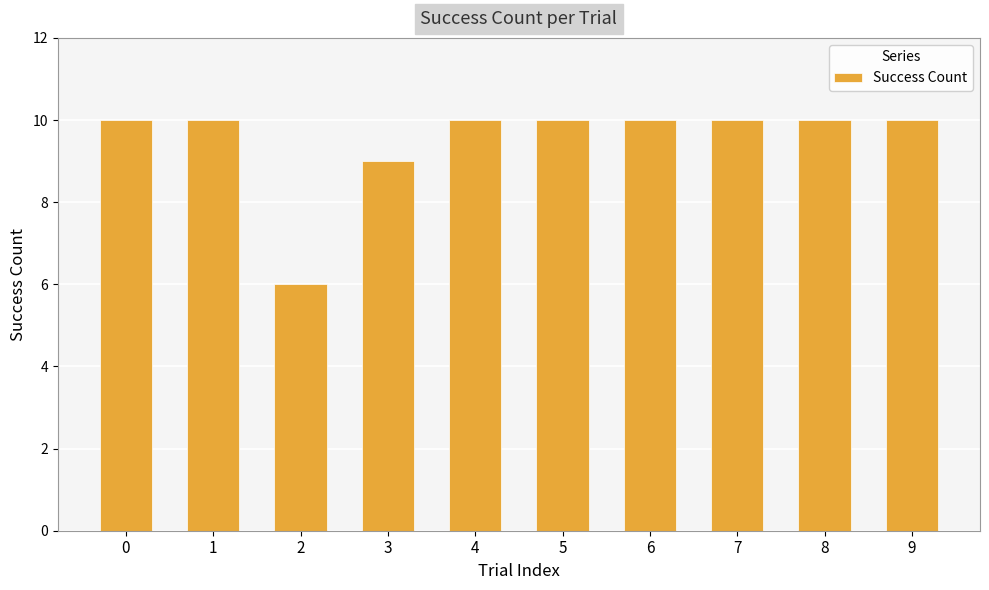

Reading left to right, transcribe all the data shown in this chart.

0=10	1=10	2=6	3=9	4=10	5=10	6=10	7=10	8=10	9=10